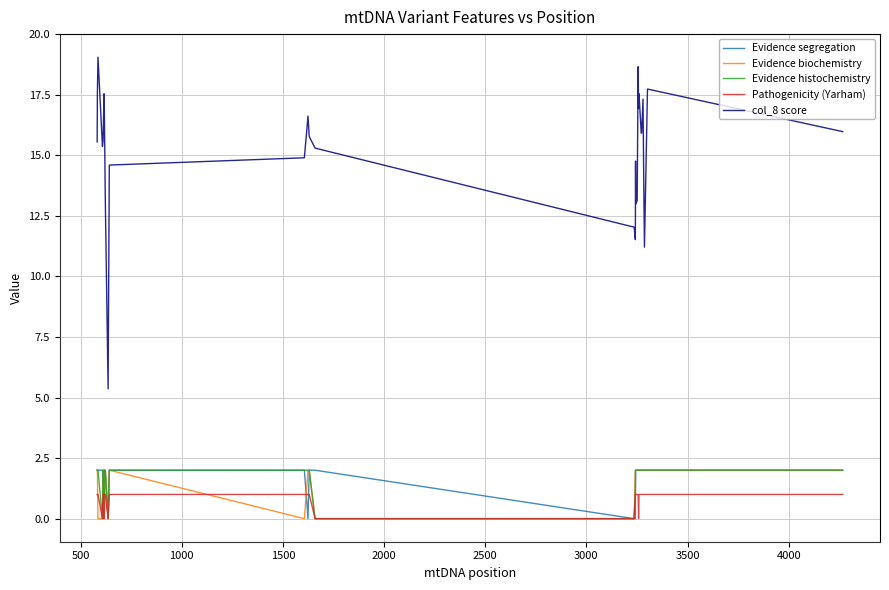

True or false: Pathogenicity (Yarham) and col_8 score intersect in this chart.

False